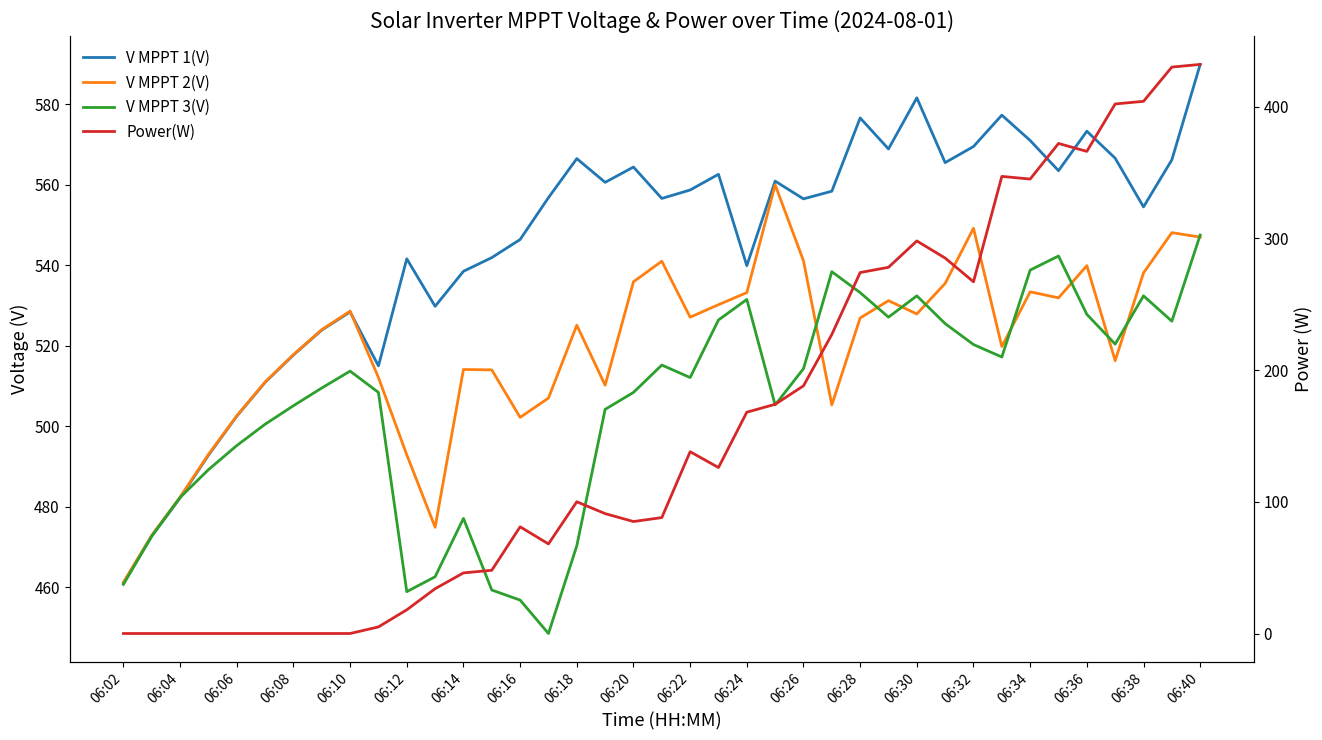

Which series has the largest range (max minus min)?

Power(W)